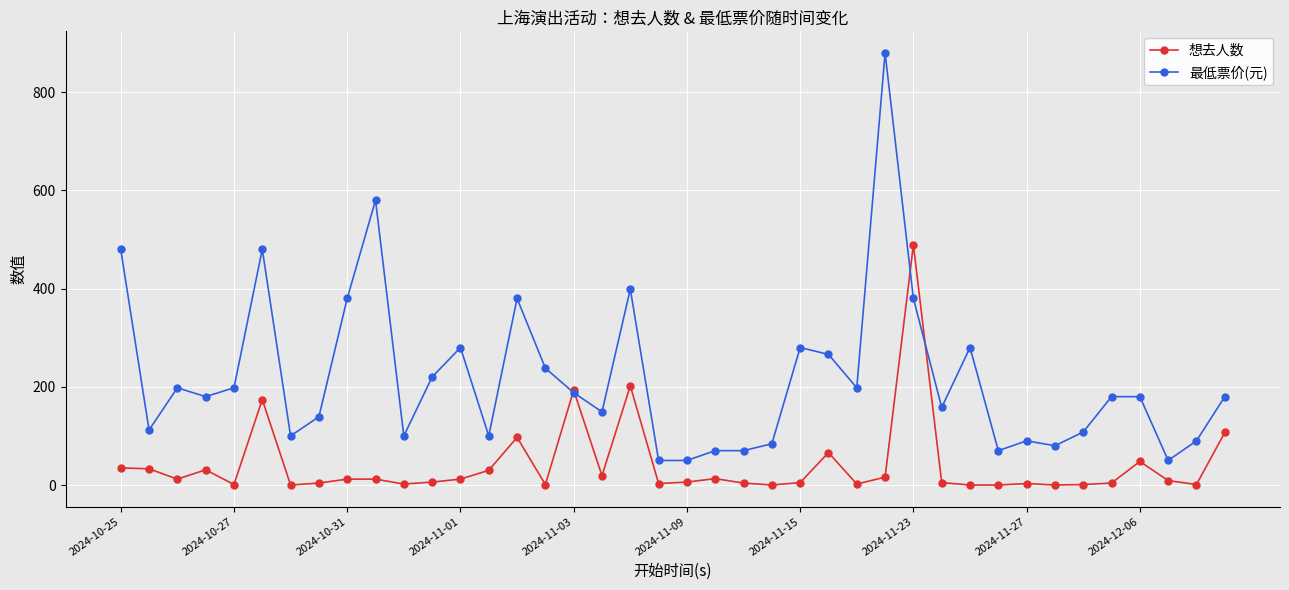

Which series has the largest total across all categories?

最低票价(元)